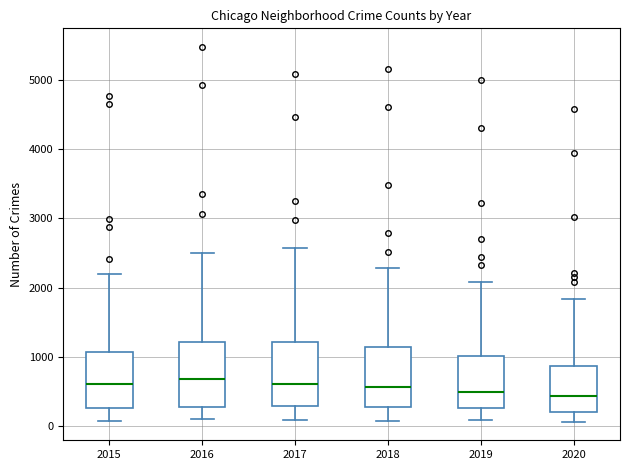

Reading left to right, transcribe this box plot: for each box, give where its median line is, the range the box spans, and where its two whiskers end, as read against the y-axis. The values are not printed on the chart, so give them approximately, as read against the axis.

2015: median 600, box 300 to 1100, whiskers 100 to 2200
2016: median 700, box 300 to 1200, whiskers 100 to 2500
2017: median 600, box 300 to 1200, whiskers 100 to 2600
2018: median 600, box 300 to 1100, whiskers 100 to 2300
2019: median 500, box 300 to 1000, whiskers 100 to 2100
2020: median 400, box 200 to 900, whiskers 100 to 1800